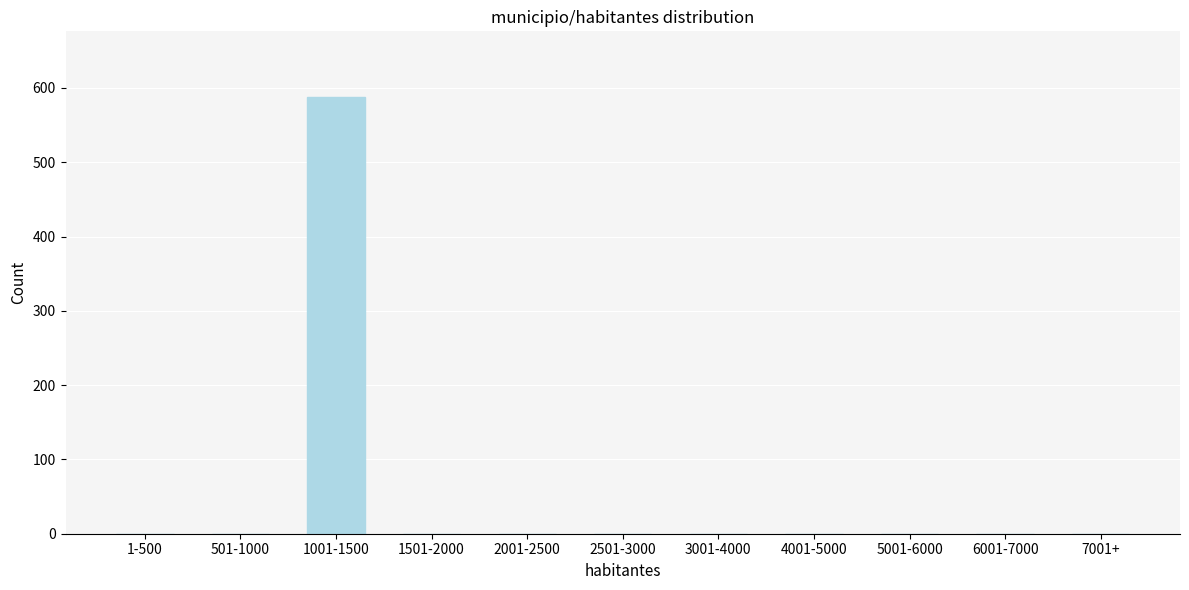

Reading left to right, list all the values displayed in this chart.

1-500=0	501-1000=0	1001-1500=588	1501-2000=0	2001-2500=0	2501-3000=0	3001-4000=0	4001-5000=0	5001-6000=0	6001-7000=0	7001+=0